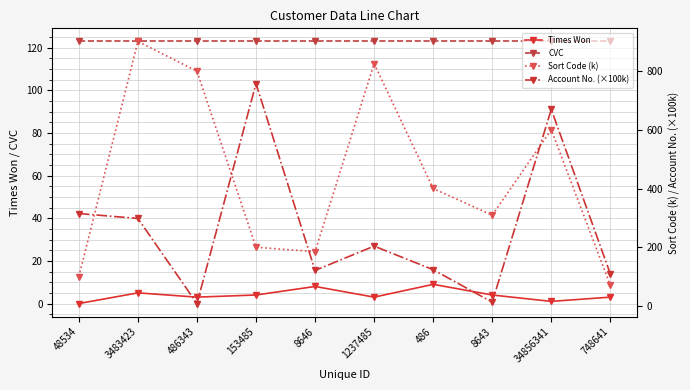

List the labels in order of Sort Code (k) value, largest first.

3483423, 1237485, 486343, 34856341, 486, 8643, 153485, 8646, 48534, 748641